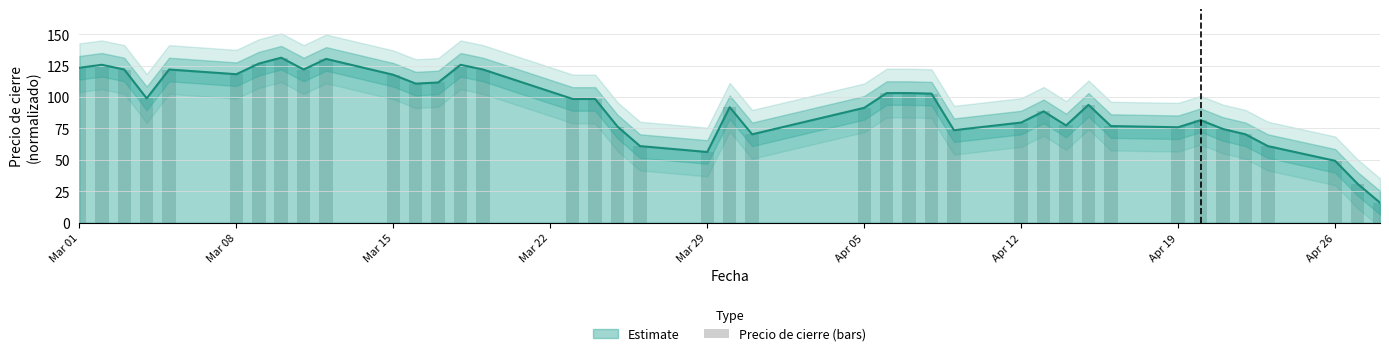

How many data points are above 98?

20